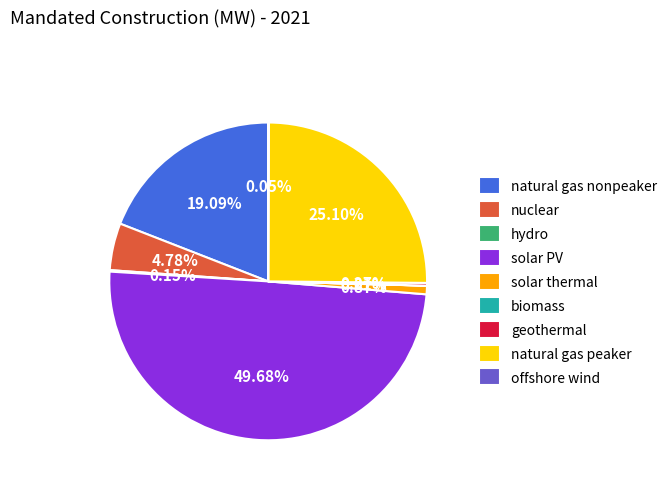

Does natural gas nonpeaker account for over 50% of the chart?

No